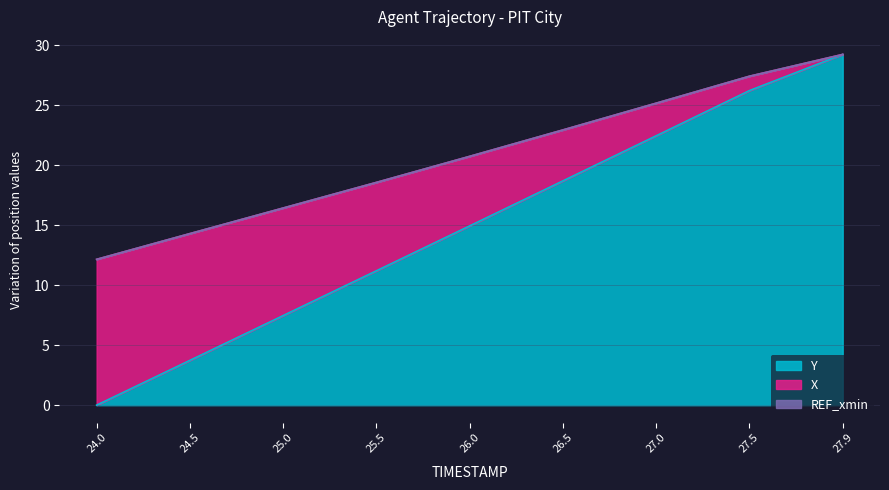

What is the label of the 5th point from the left?

26.0